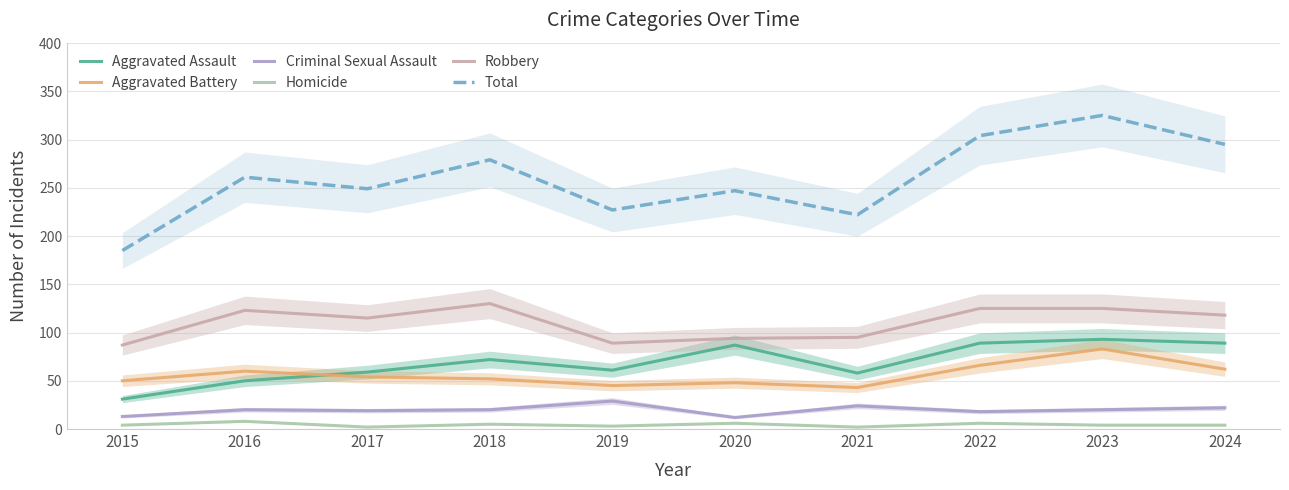

What is the sum of all Total values?

2594